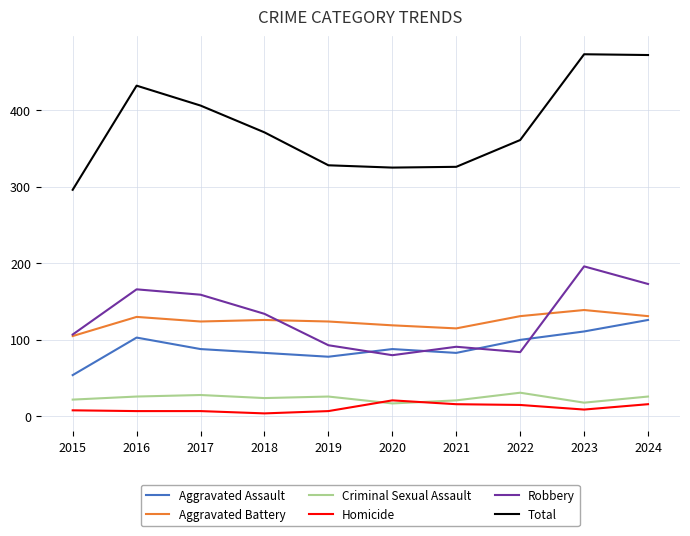

True or false: Robbery and Total intersect in this chart.

False